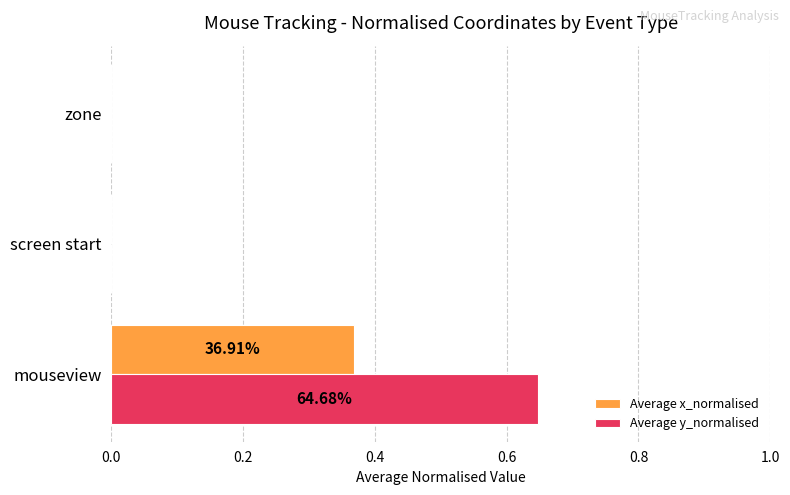

Which category has the highest value across all series?

mouseview